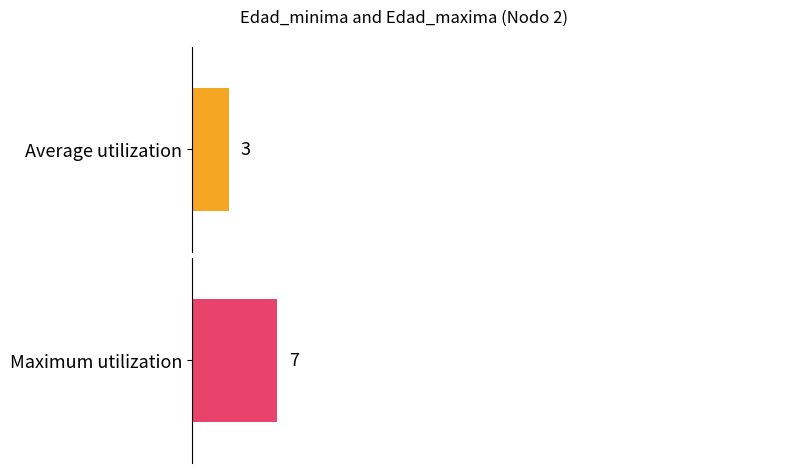

The Edad_maxima series shows 31 at Nodo 1. True or false?

False